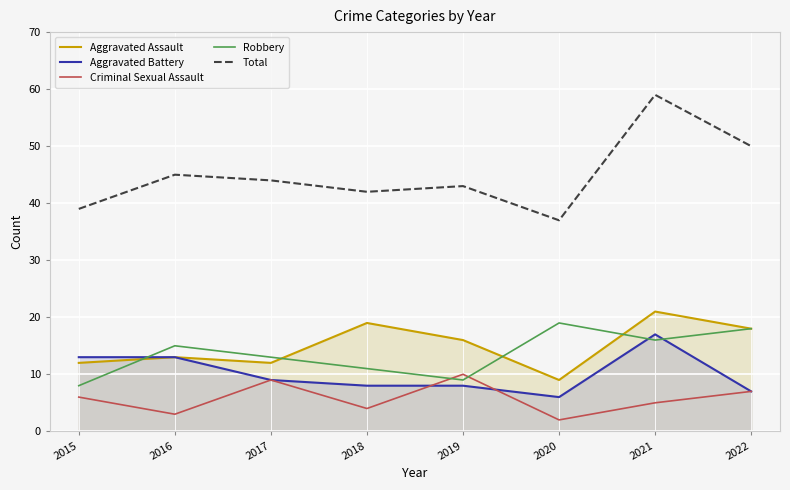

Reading left to right, what are all the values shown in this chart?

Aggravated Assault: 2015=12	2016=13	2017=12	2018=19	2019=16	2020=9	2021=21	2022=18
Aggravated Battery: 2015=13	2016=13	2017=9	2018=8	2019=8	2020=6	2021=17	2022=7
Criminal Sexual Assault: 2015=6	2016=3	2017=9	2018=4	2019=10	2020=2	2021=5	2022=7
Robbery: 2015=8	2016=15	2017=13	2018=11	2019=9	2020=19	2021=16	2022=18
Total: 2015=39	2016=45	2017=44	2018=42	2019=43	2020=37	2021=59	2022=50